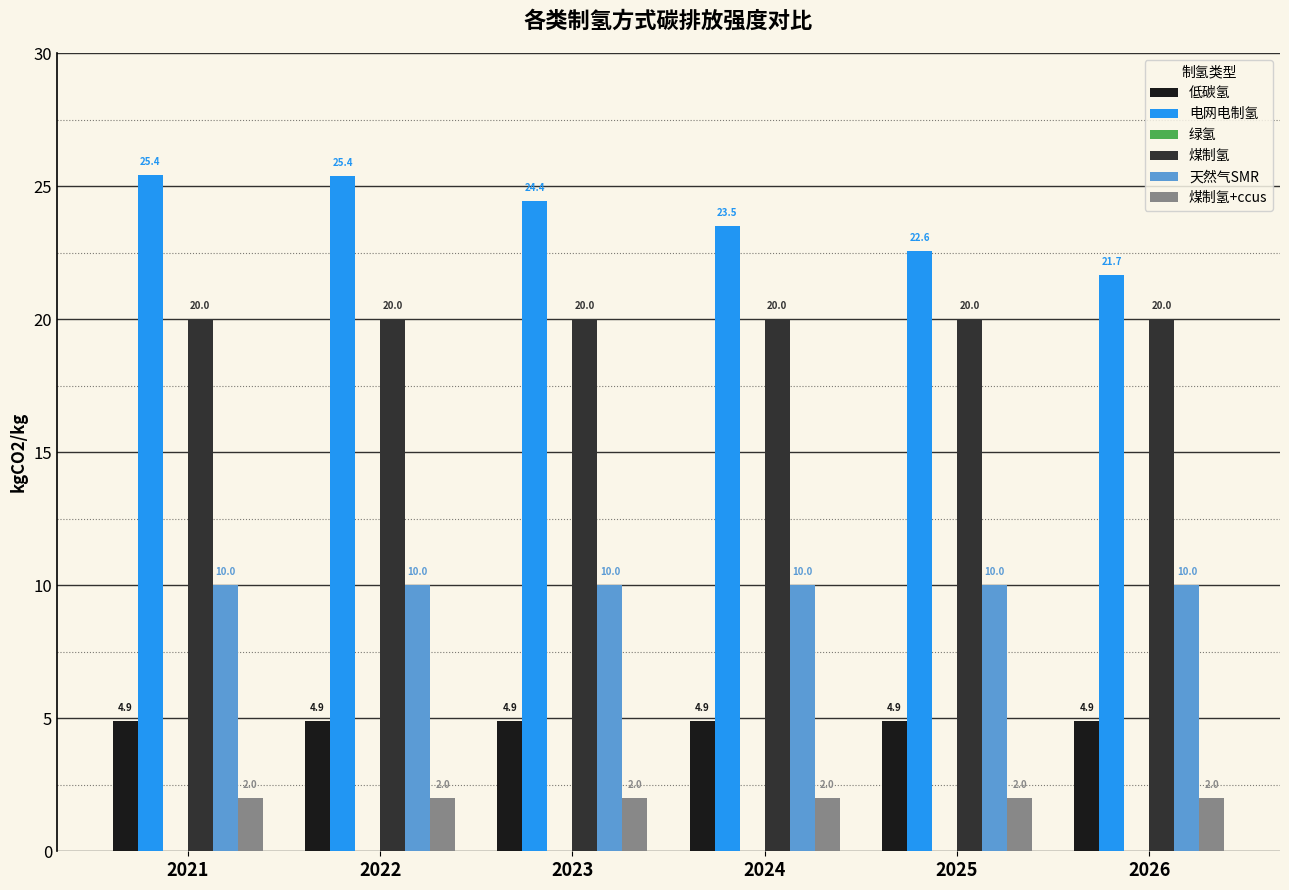

The 电网电制氢 series shows 21.7 at 2026. True or false?

True